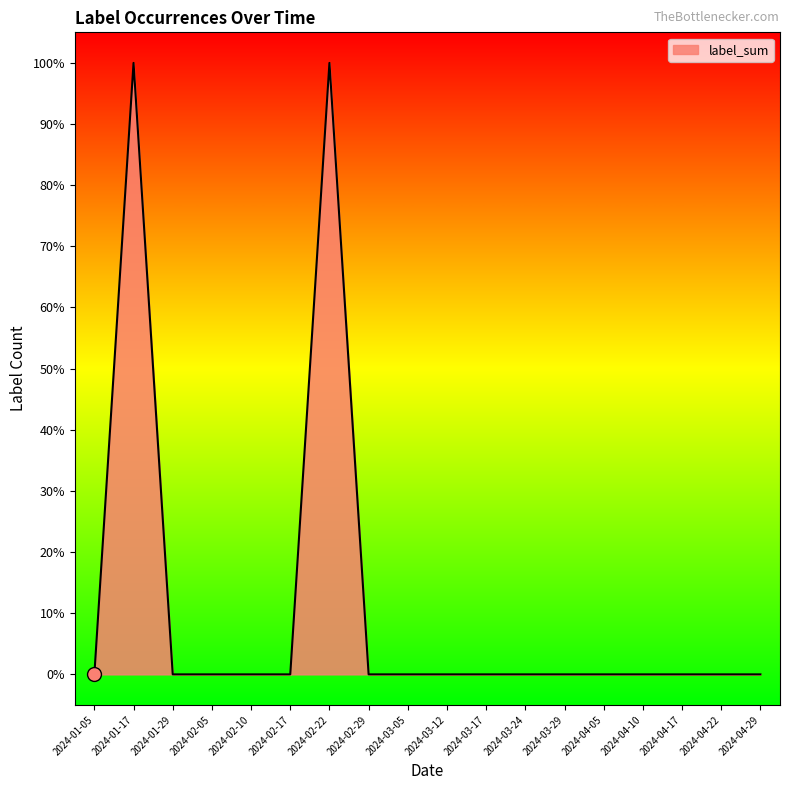

List the labels in order of value, smallest first.

2024-01-05, 2024-01-29, 2024-02-05, 2024-02-10, 2024-02-17, 2024-02-29, 2024-03-05, 2024-03-12, 2024-03-17, 2024-03-24, 2024-03-29, 2024-04-05, 2024-04-10, 2024-04-17, 2024-04-22, 2024-04-29, 2024-01-17, 2024-02-22